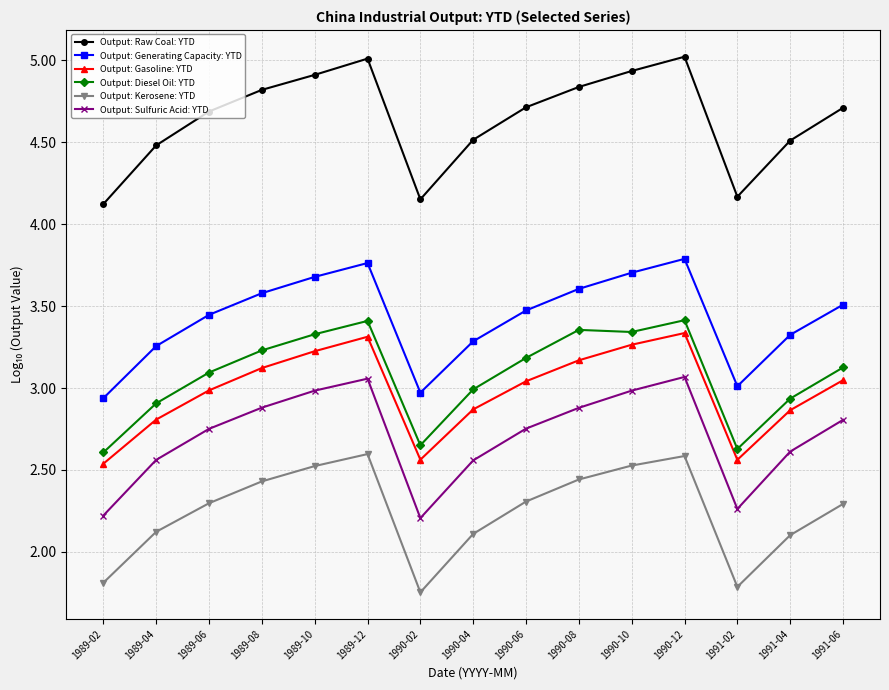

What position from the right is 1990-10?

5